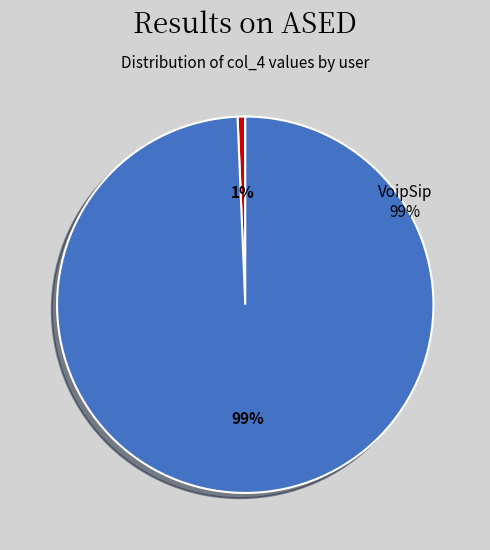

What is the smallest slice in the pie chart?

takky1154